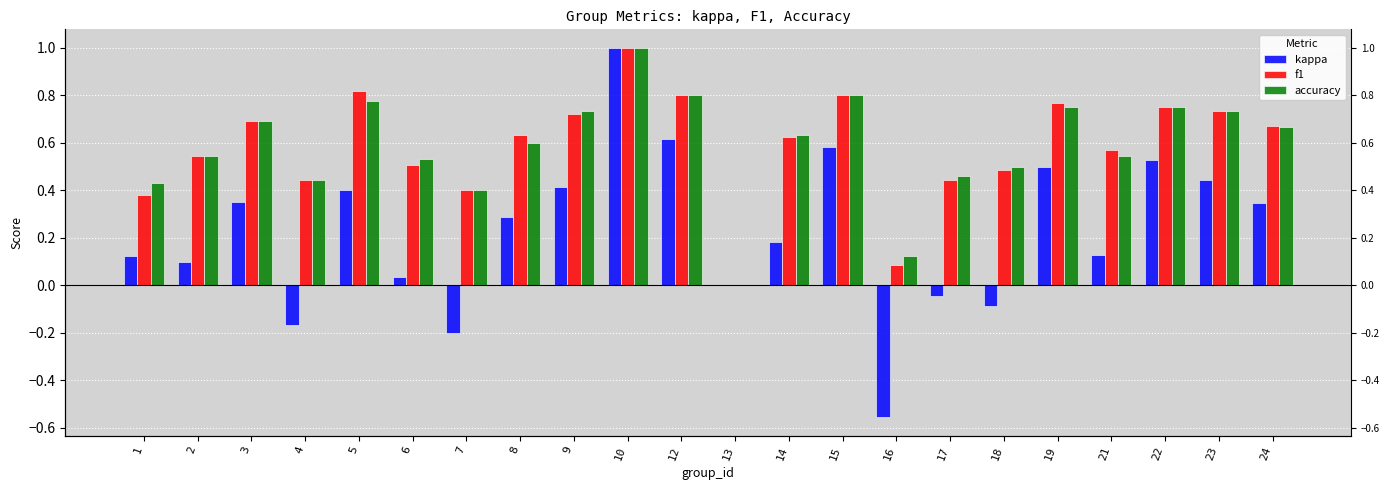

What is the difference between the f1 values at 23 and 2?

0.2